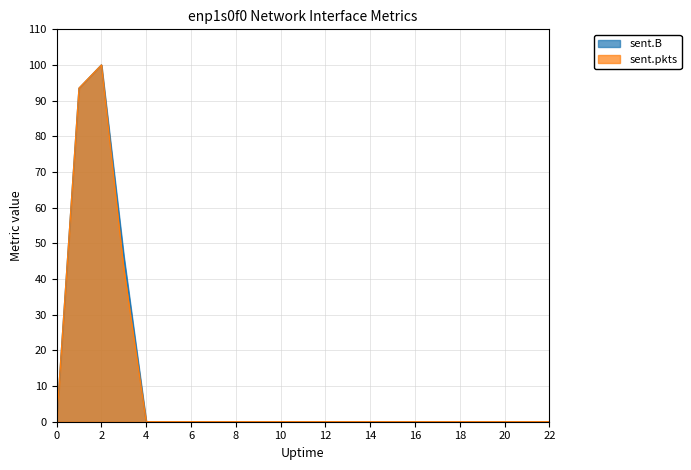

The value of sent.pkts at 16 is -31.0. True or false?

False